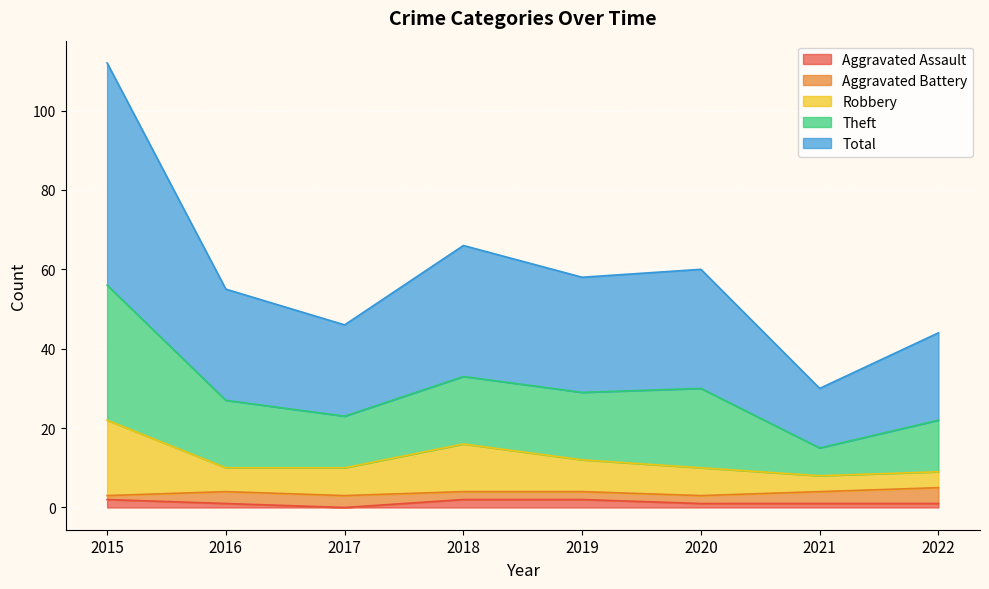

What is the difference between the highest and lowest values at 2019?

56